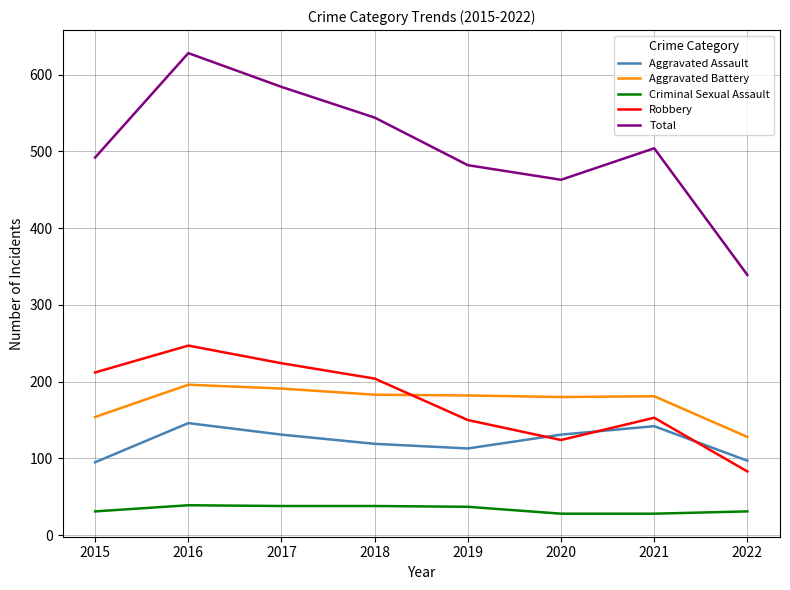

How many interior local peaks does the Aggravated Assault series have?

2